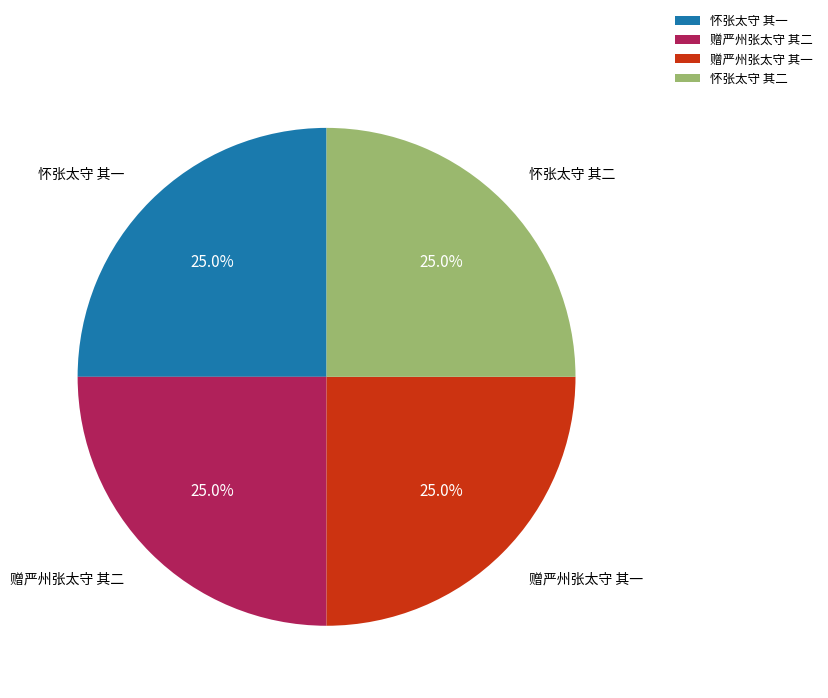

True or false: 怀张太守 其二 accounts for 38% of the total.

False